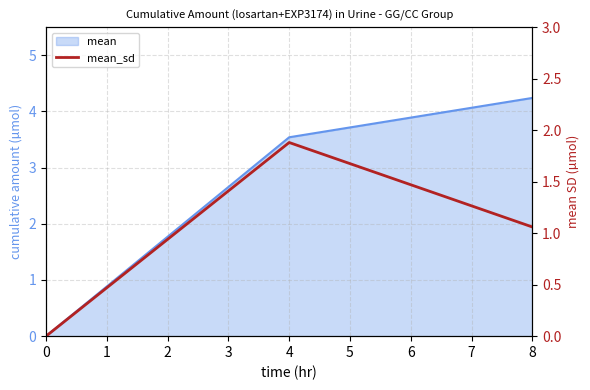

The value at 8 is 0.7. True or false?

False